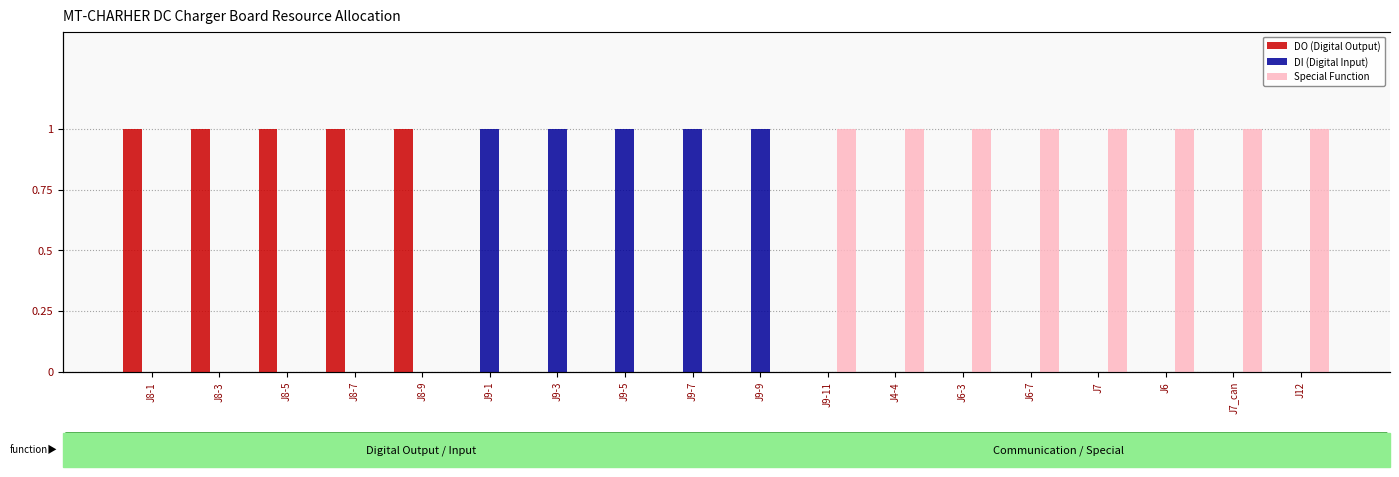

What are all the series names shown in the legend?

DO (Digital Output), DI (Digital Input), Special Function